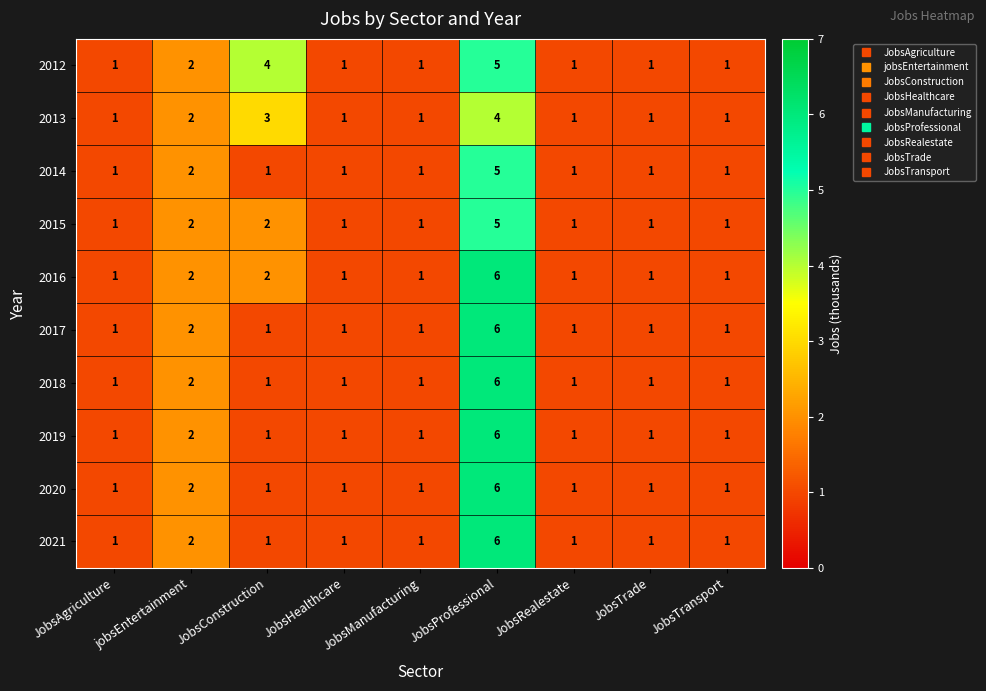

How many 2017 values are between 1 and 2?

8